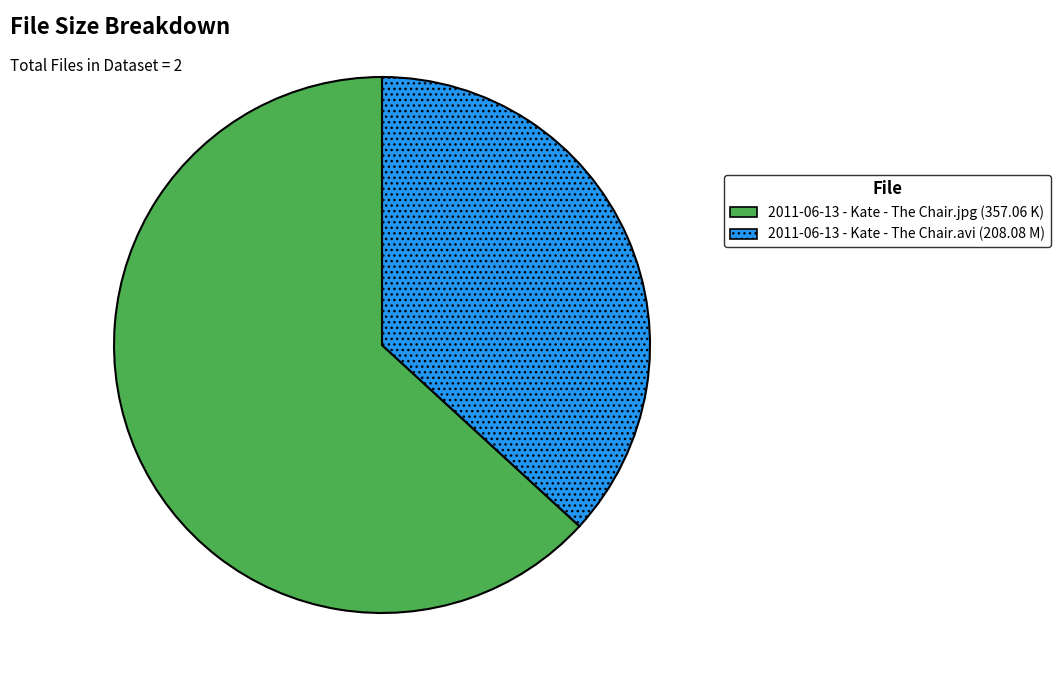

Combined, do 2011-06-13 - Kate - The Chair.jpg (357.06 K) and 2011-06-13 - Kate - The Chair.avi (208.08 M) account for over 50%?

Yes